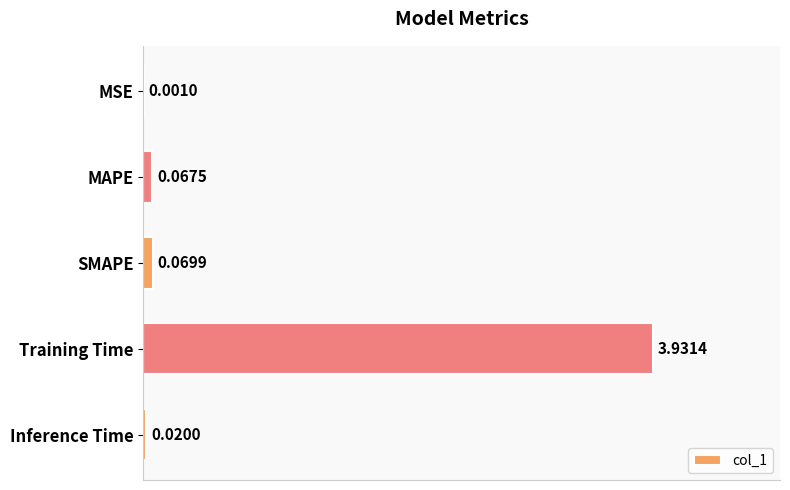

Between MAPE and SMAPE, which is larger?

SMAPE